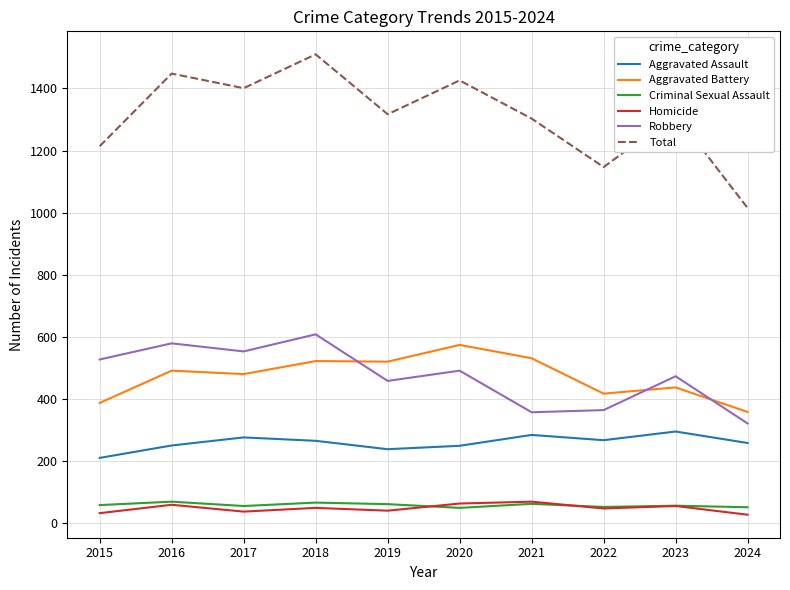

At which label does Aggravated Battery reach its minimum?

2024